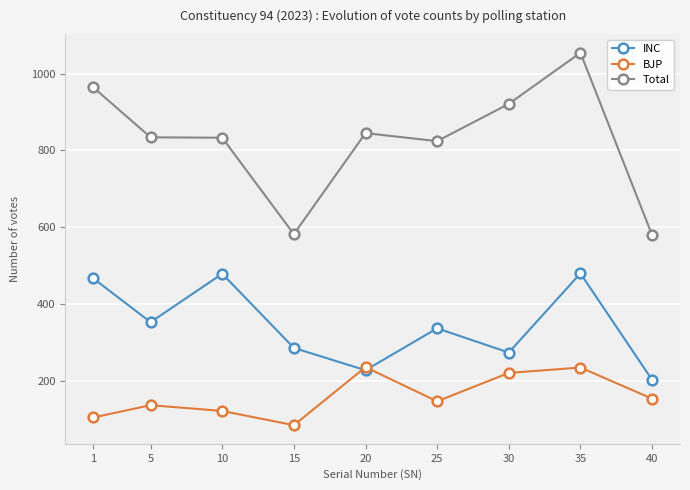

What are all the series names shown in the legend?

INC, BJP, Total